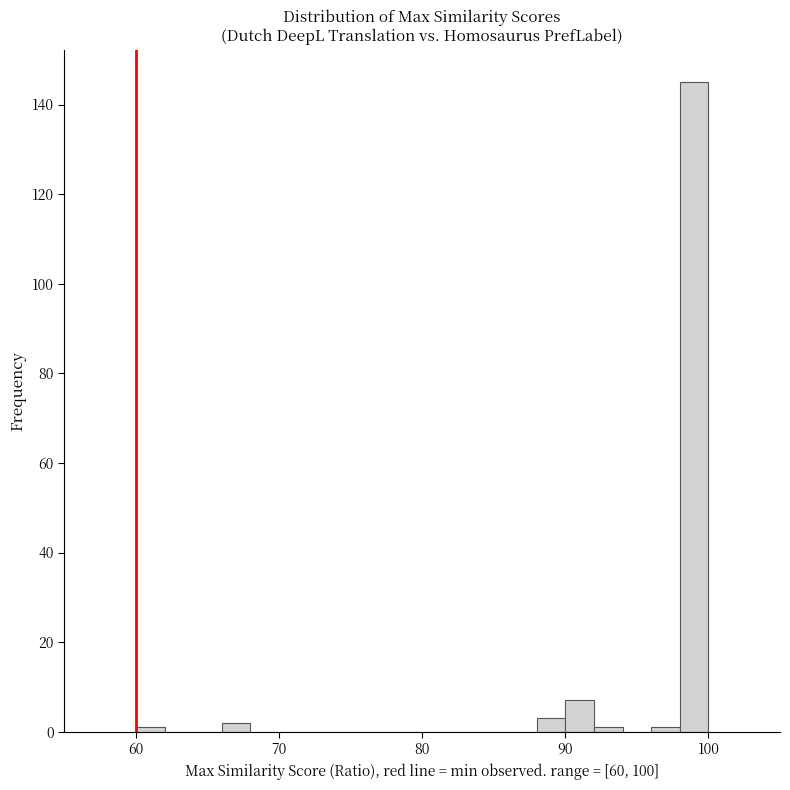

Read against the x-axis, roughly where is the centre of the tallest bar?

99